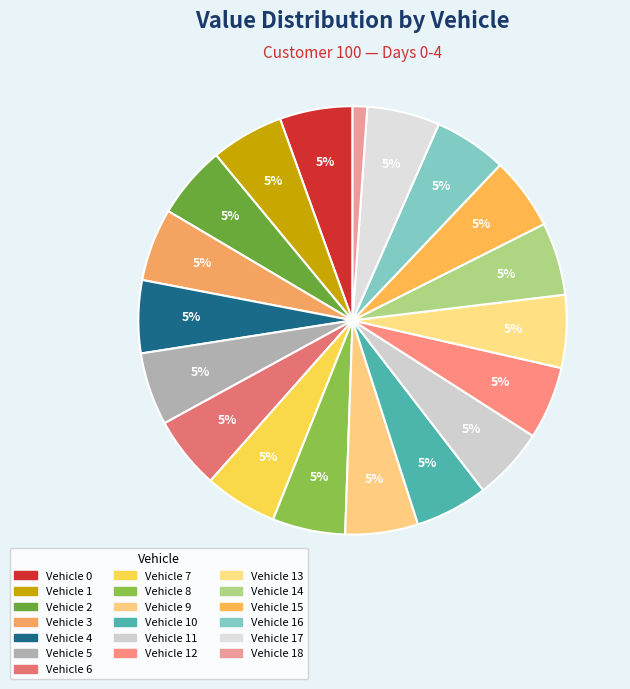

Is it true that Vehicle 13 is 14% of the pie?

False